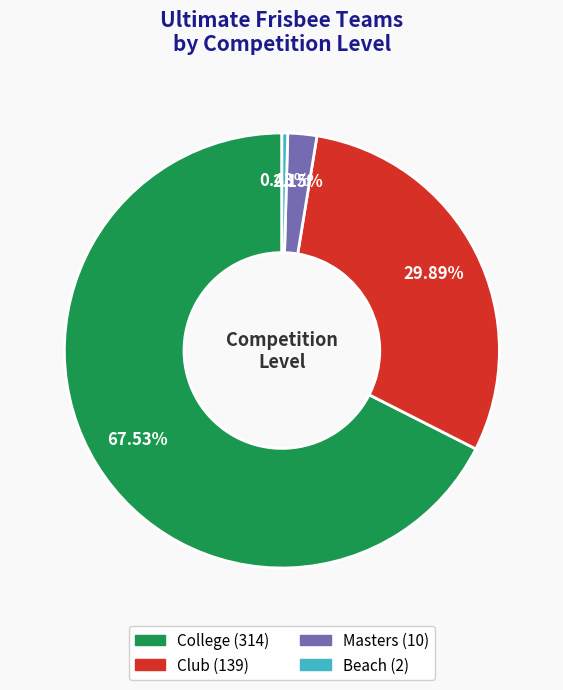

Does College account for over 50% of the chart?

Yes